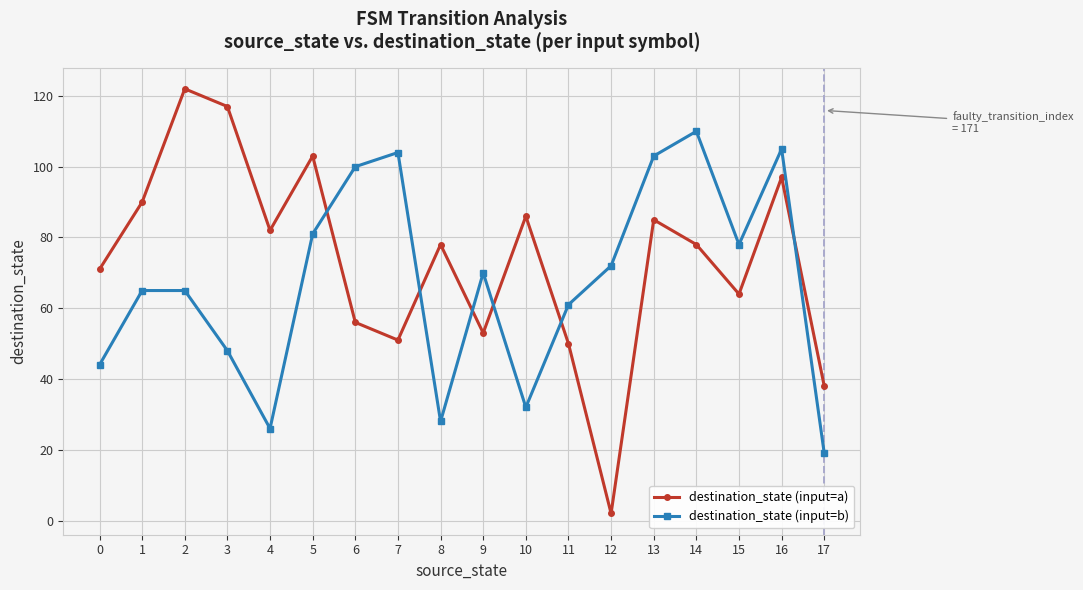

At 14, list the series in order from smallest to largest.

destination_state (input=a), destination_state (input=b)